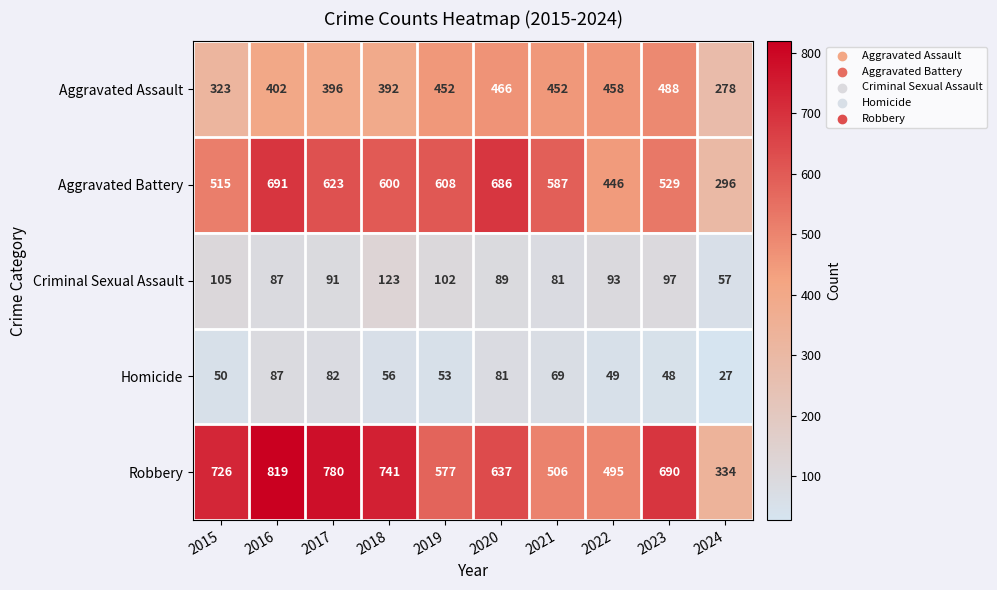

What is the smallest value displayed?

27